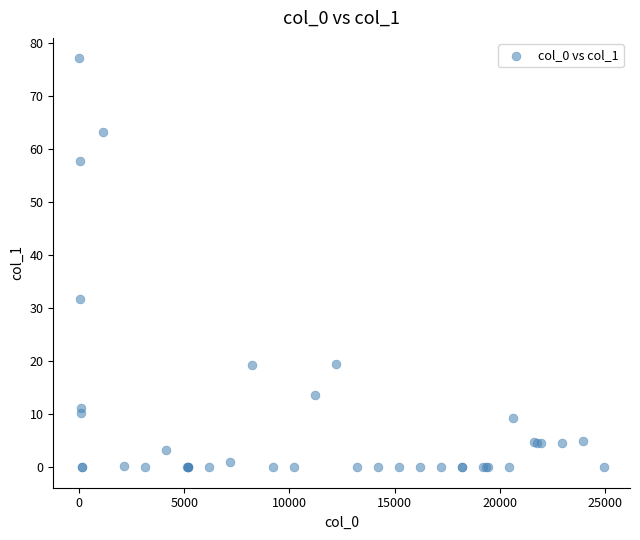

What Y value in the scatter plot is closest to 38?

31.6